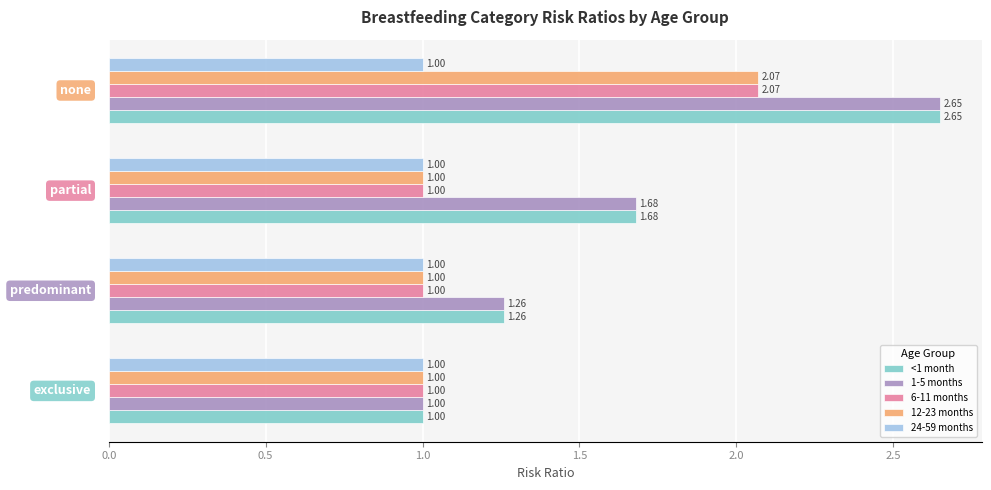

What is the sum of all 6-11 months values?

5.1